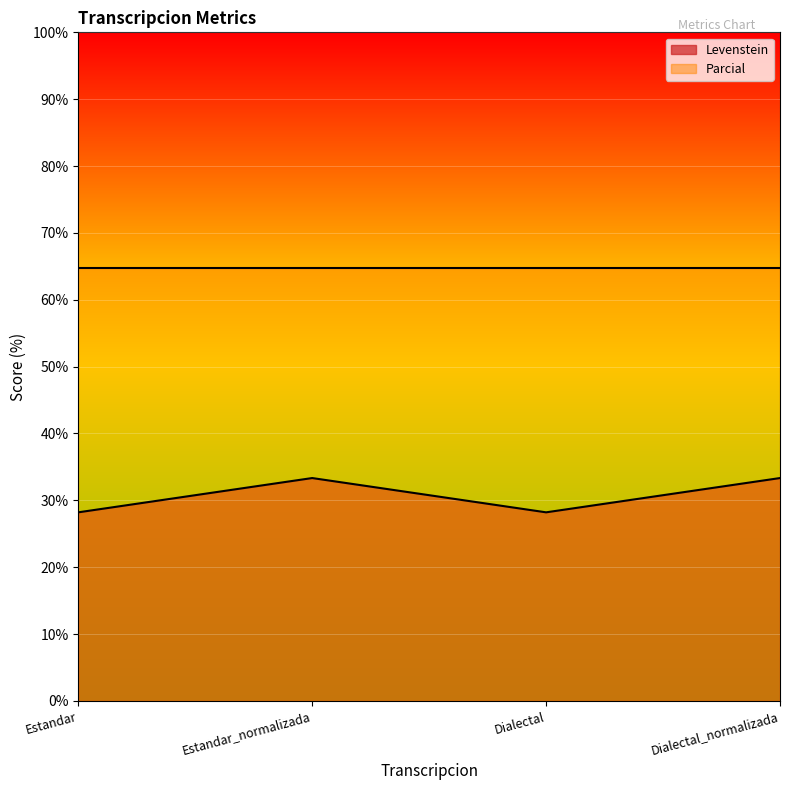

What is the label of the 2nd point from the right?

Dialectal